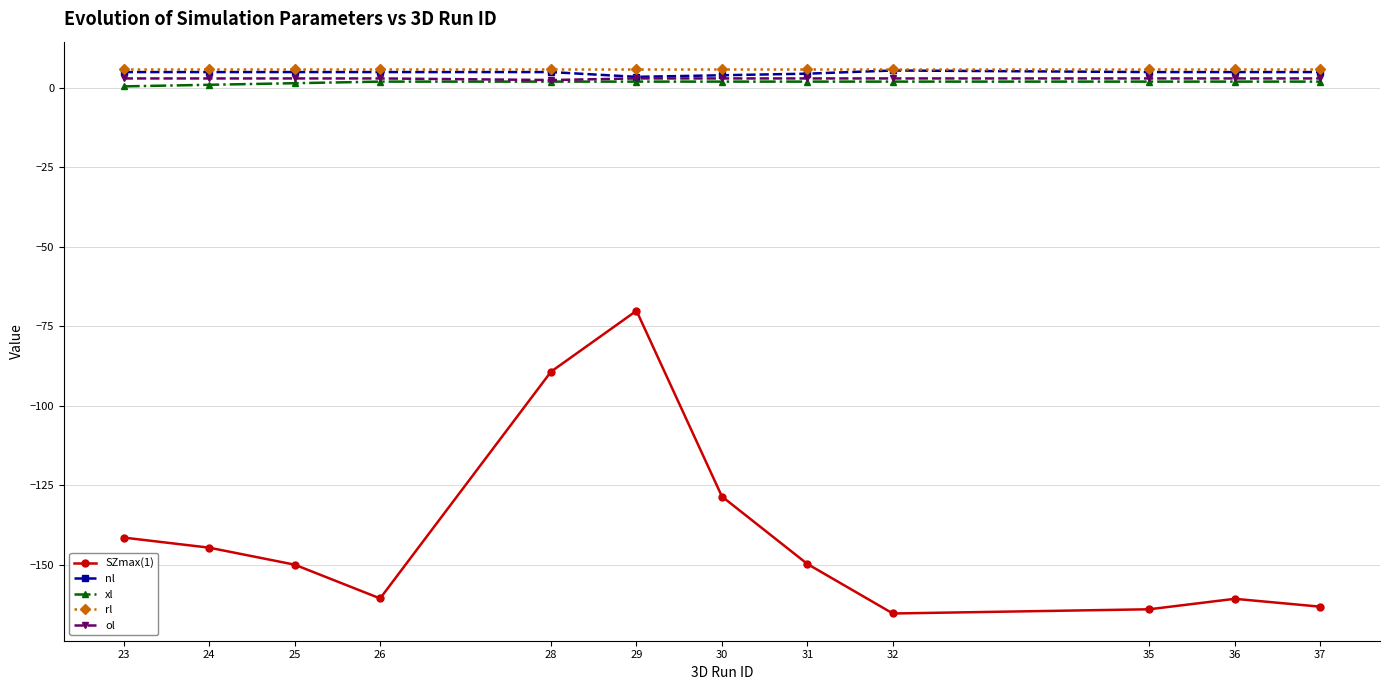

How many lines are shown in the chart?

5